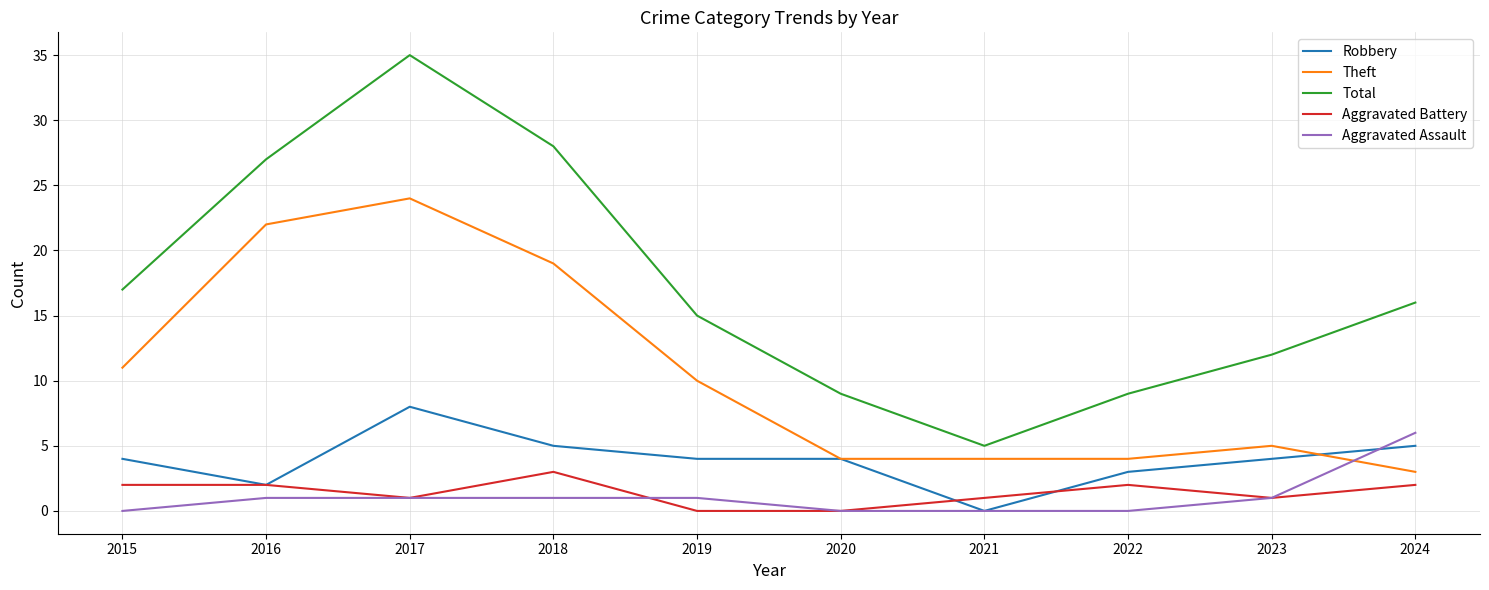

At which category is the sum across all series the highest?

2017